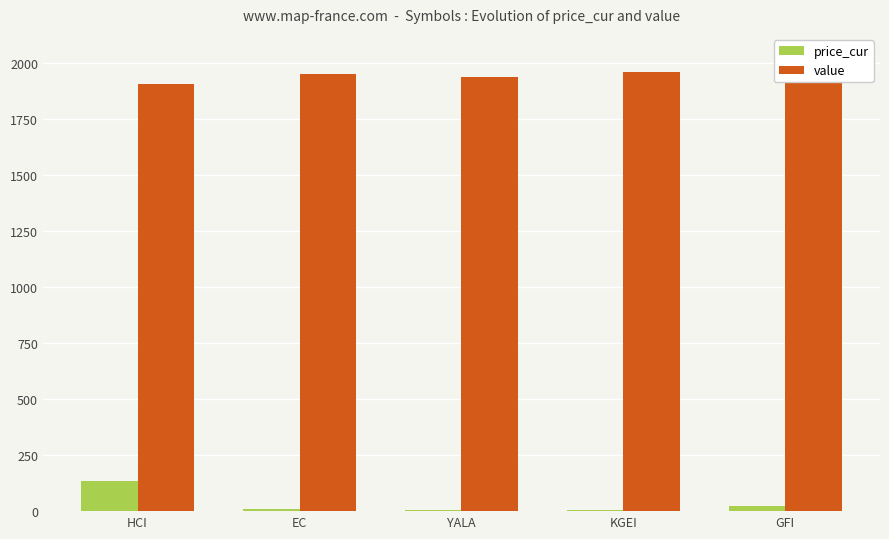

Which label corresponds to the largest value in the chart?

GFI